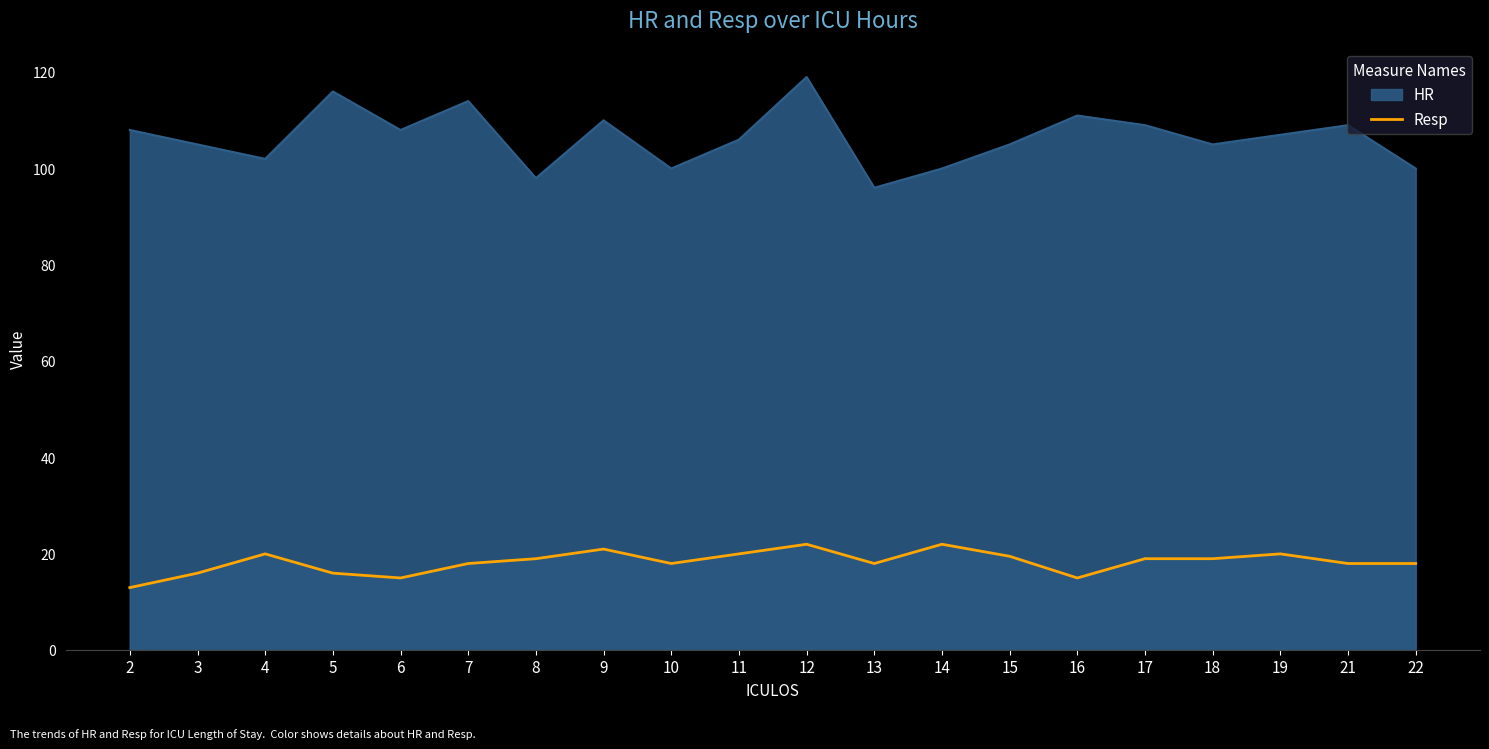

What is the greatest value displayed?

119.0